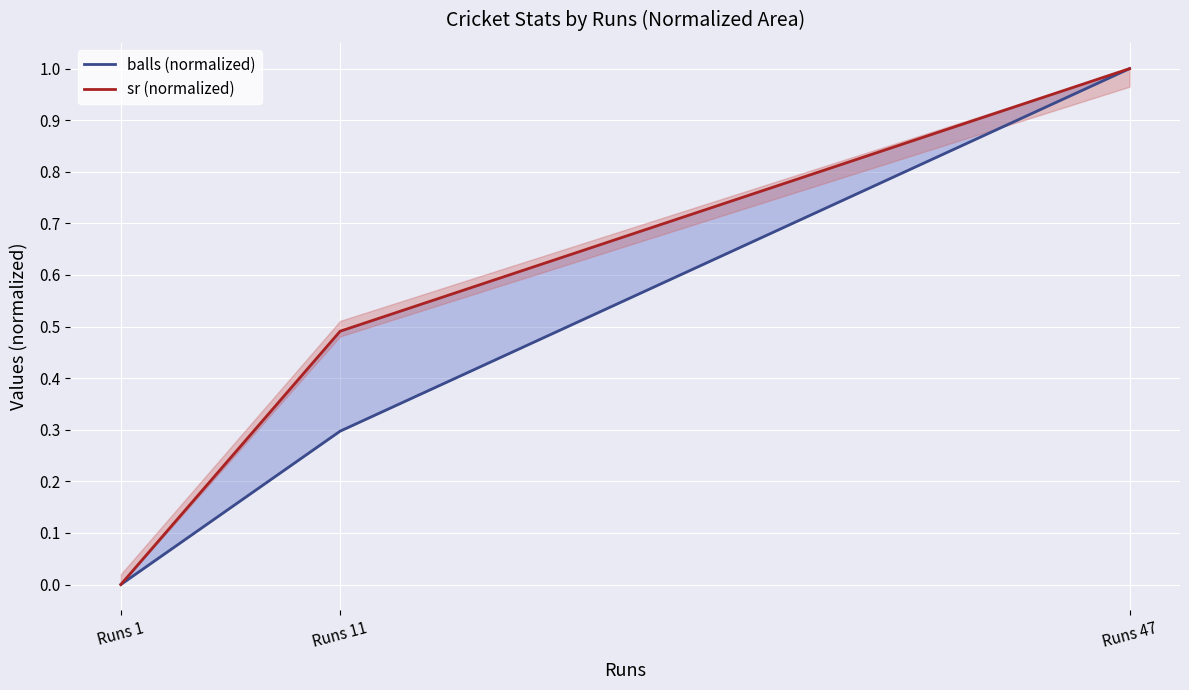

What is the sum of the sr (normalized) values at Runs 1 and Runs 11?

0.5